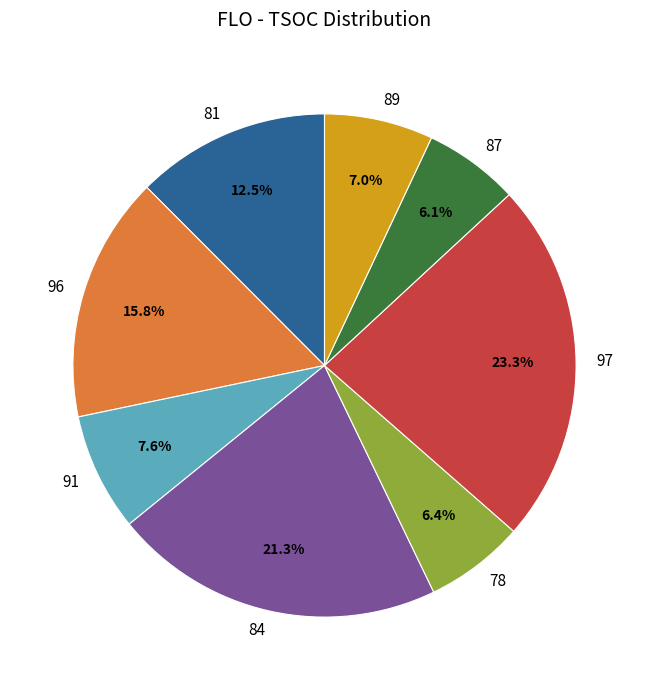

What is the largest slice in the pie chart?

97